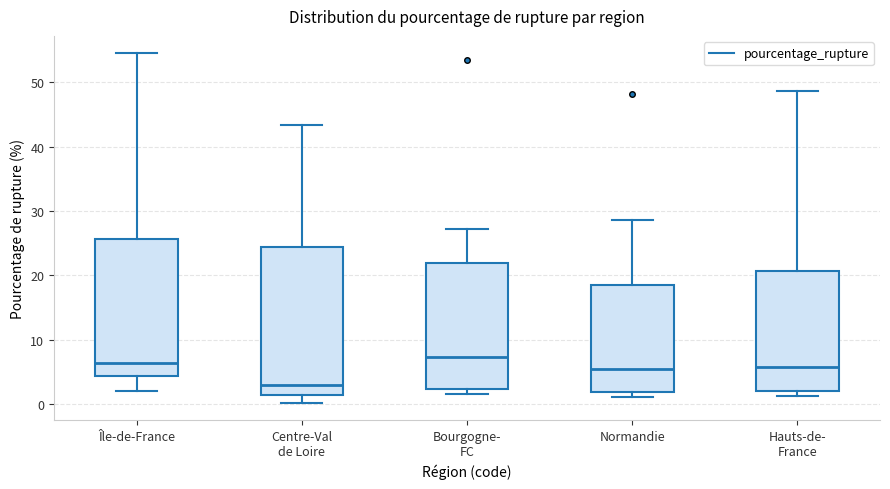

Where is the lower edge of the box for Bourgogne- FC on the y-axis? The values are not printed on the chart, so give them approximately, as read against the axis.

2